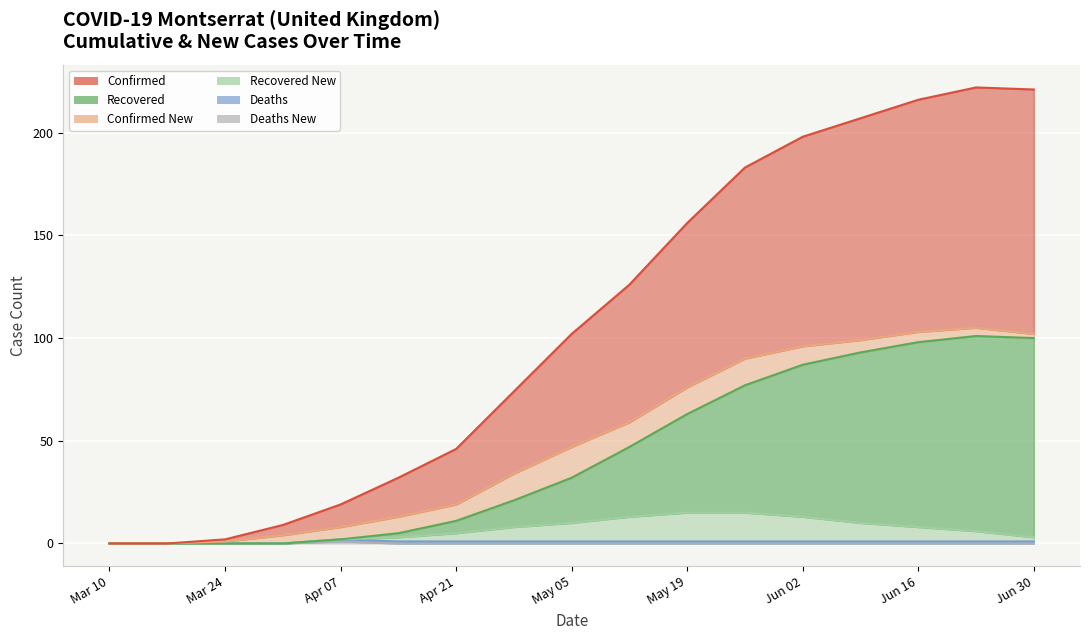

What is the approximate value of recovered_new at May 05?

10